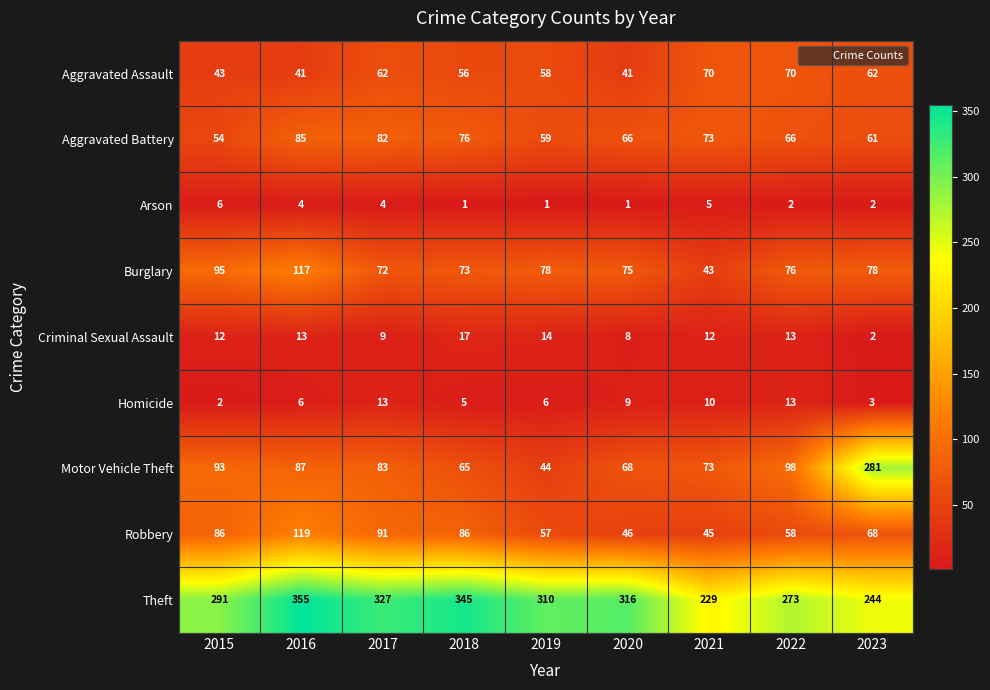

True or false: Homicide has a value of 3 at 2015.

False